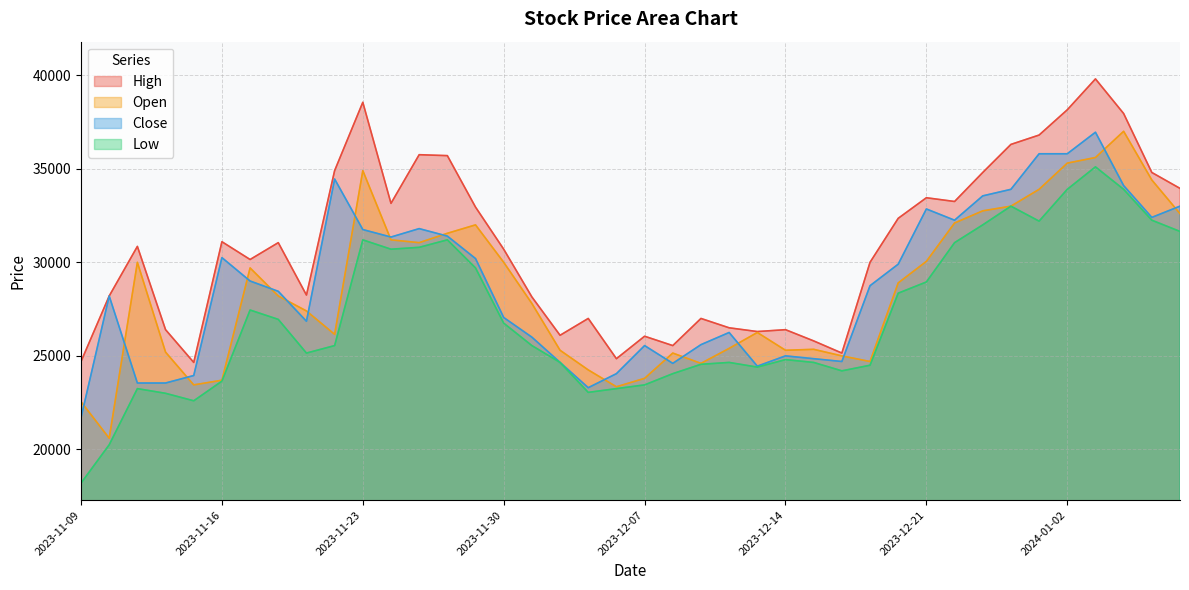

The Open series shows 11588 at 2023-11-27. True or false?

False